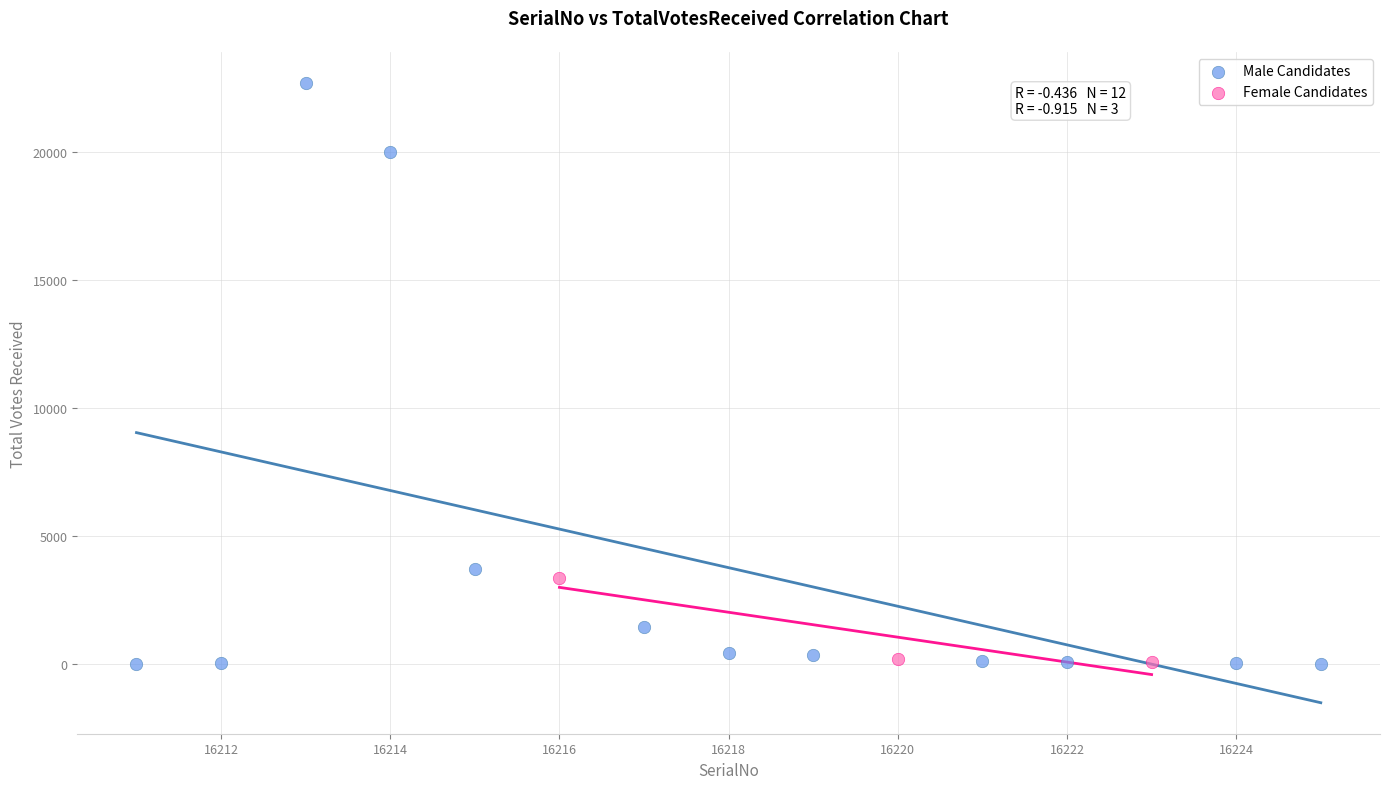

Which series reaches the maximum Y coordinate?

Male Candidates